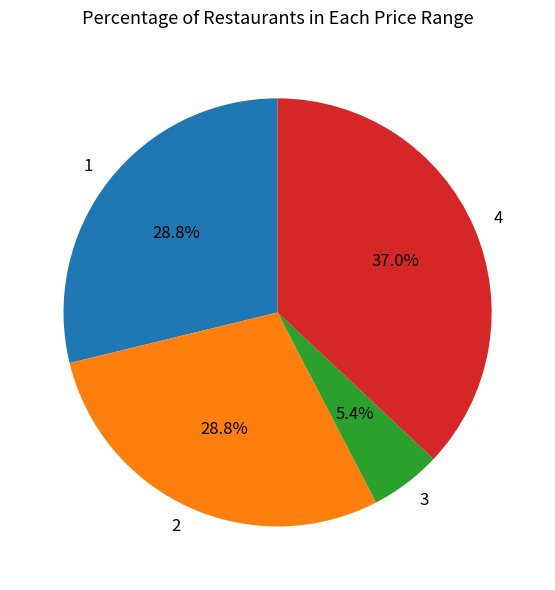

Do 4 and 1 together represent more than half of the pie?

Yes